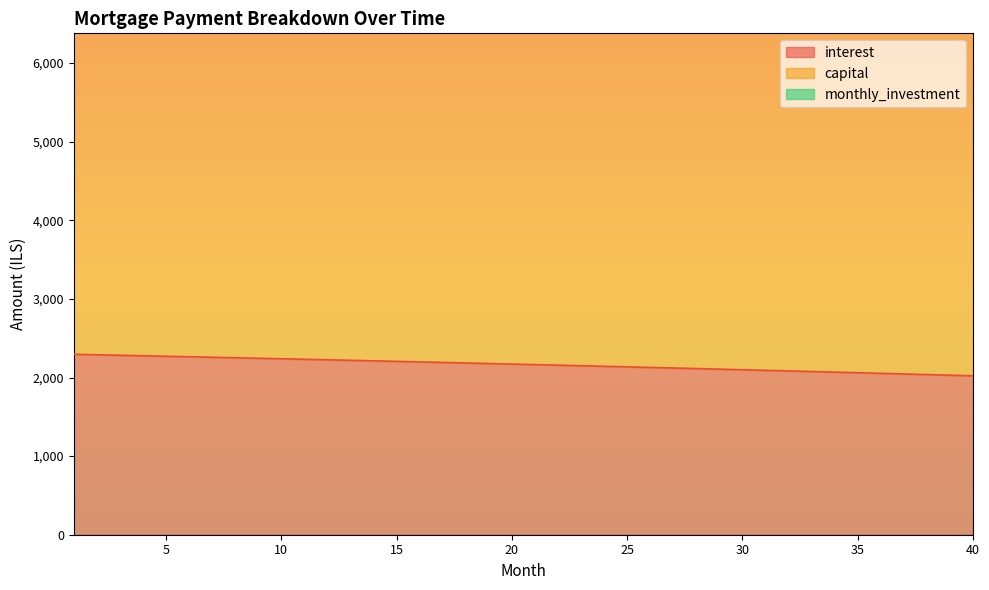

True or false: capital and interest intersect in this chart.

False